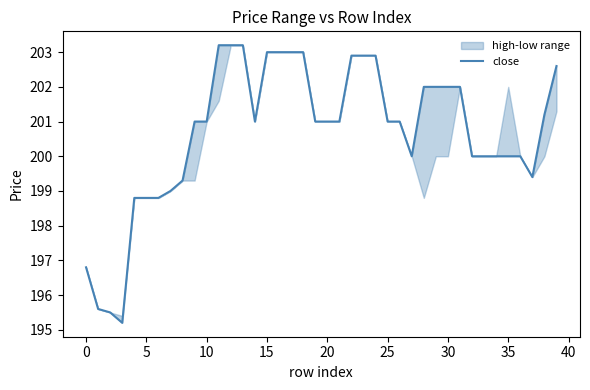

Which label corresponds to the largest value in the chart?

11